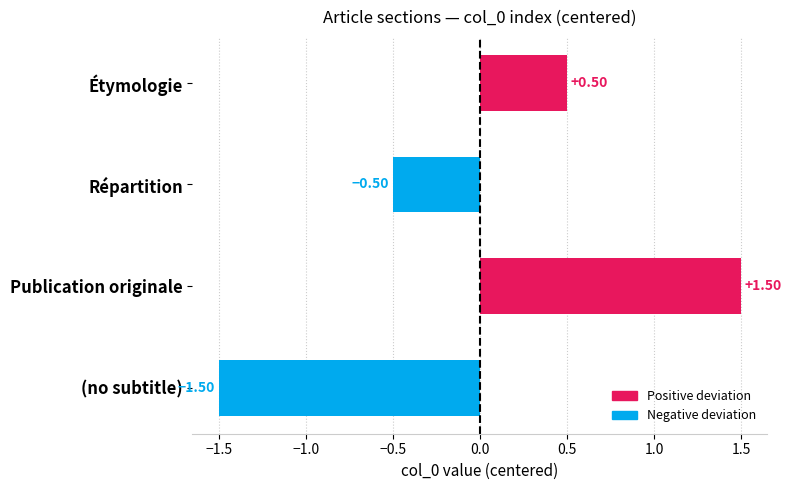

What is the sum of the values at Publication originale and Étymologie?

2.0